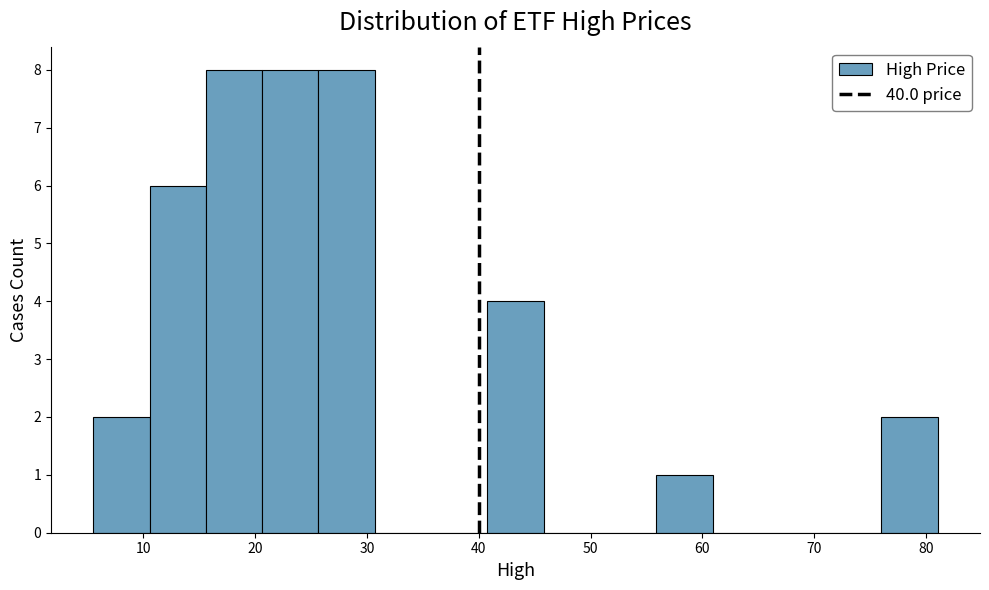

Reading left to right, list every bar in this chart as the range it spans on the x-axis followed by its height. Neither the bar edges nor the heights are printed on the chart, so give them approximately, as read against the axes.

6 to 11: 2
11 to 16: 6
16 to 21: 8
21 to 26: 8
26 to 31: 8
31 to 36: 0
36 to 41: 0
41 to 46: 4
46 to 51: 0
51 to 56: 0
56 to 61: 1
61 to 66: 0
66 to 71: 0
71 to 76: 0
76 to 81: 2